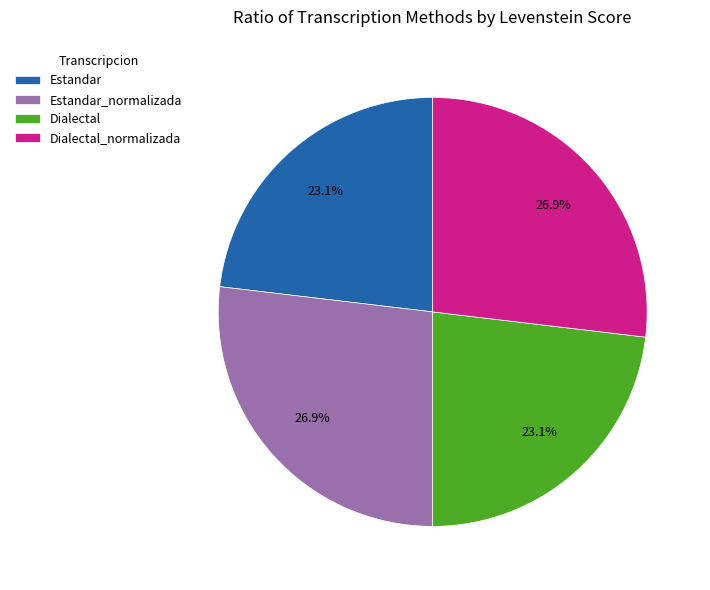

True or false: Estandar accounts for 15% of the total.

False